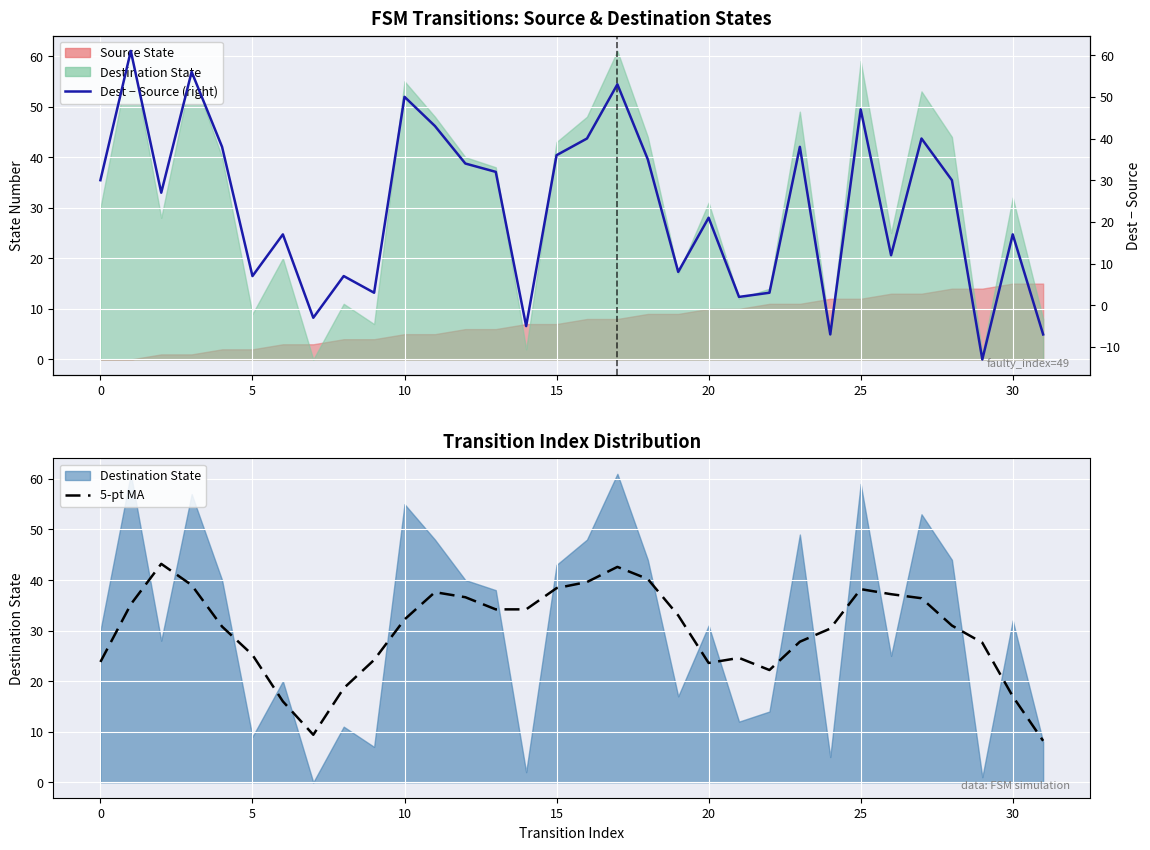

What is the difference between the highest and lowest values at 5?

16.2